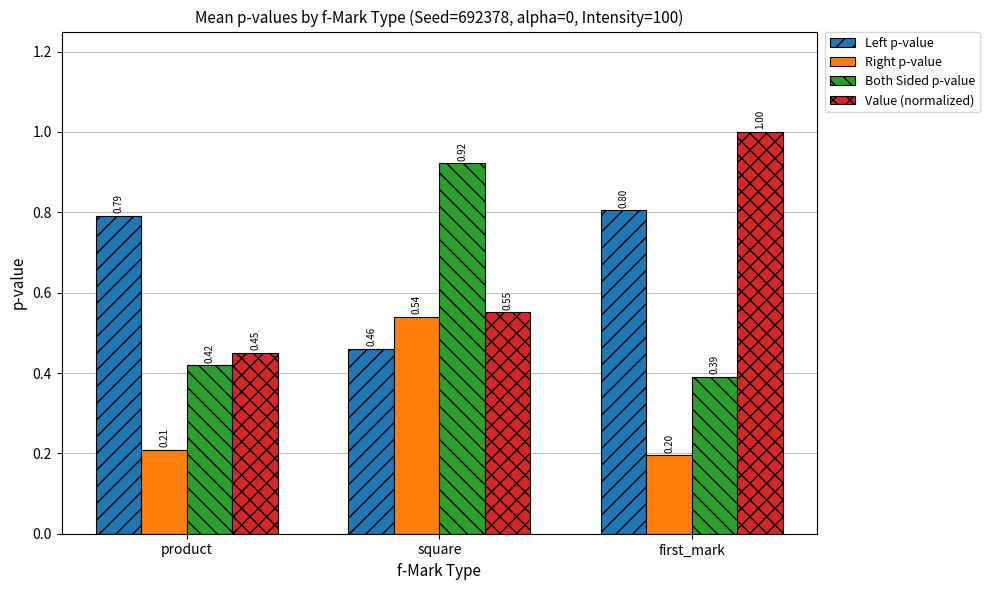

Which category has the lowest value in the Both Sided p-value series?

first_mark